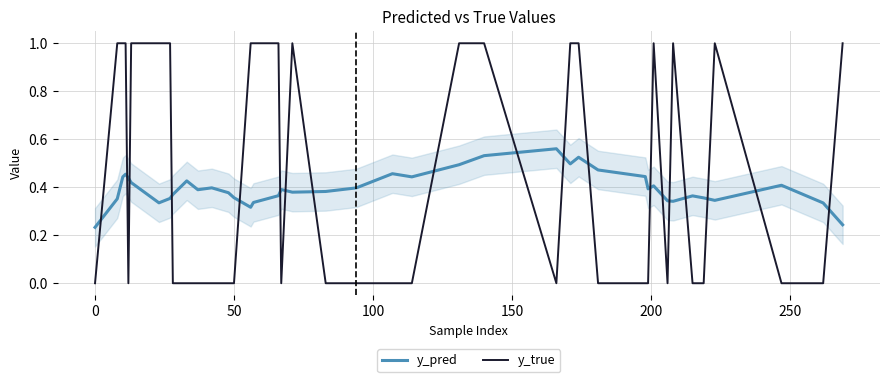

List the series in order of their overall mean, highest first.

y_true, y_pred